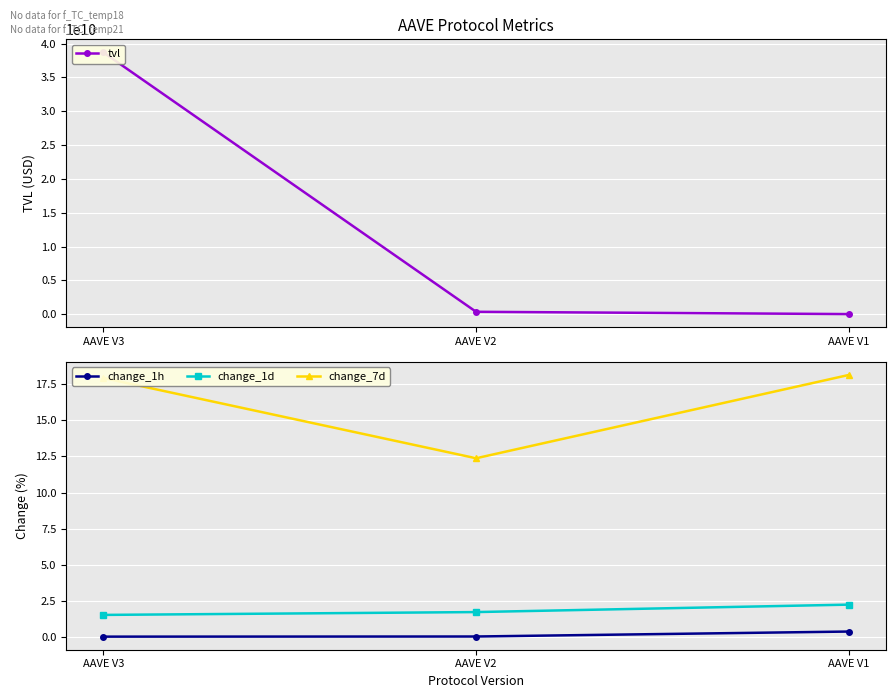

Reading left to right, list all the values displayed in this chart.

tvl: AAVE V3=38687644057.9	AAVE V2=353996450.2	AAVE V1=15934651.7
change_1h: AAVE V3=0.0	AAVE V2=0.0	AAVE V1=0.4
change_1d: AAVE V3=1.5	AAVE V2=1.7	AAVE V1=2.2
change_7d: AAVE V3=17.9	AAVE V2=12.4	AAVE V1=18.1